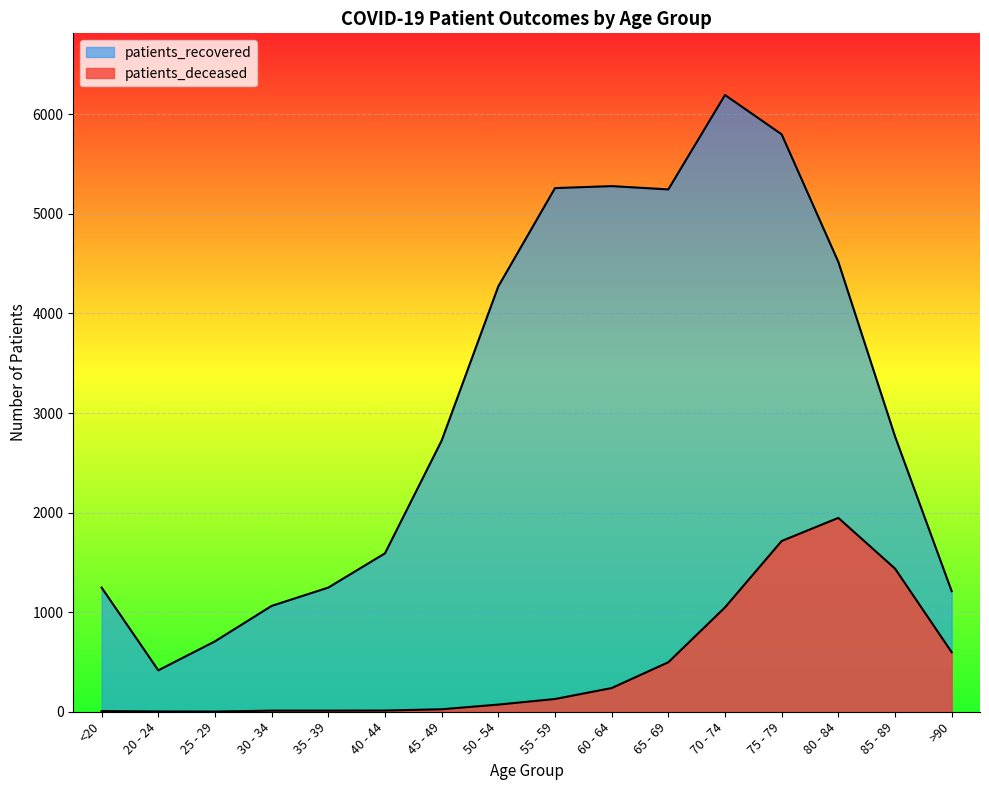

What is the label of the 5th point from the left?

35 - 39